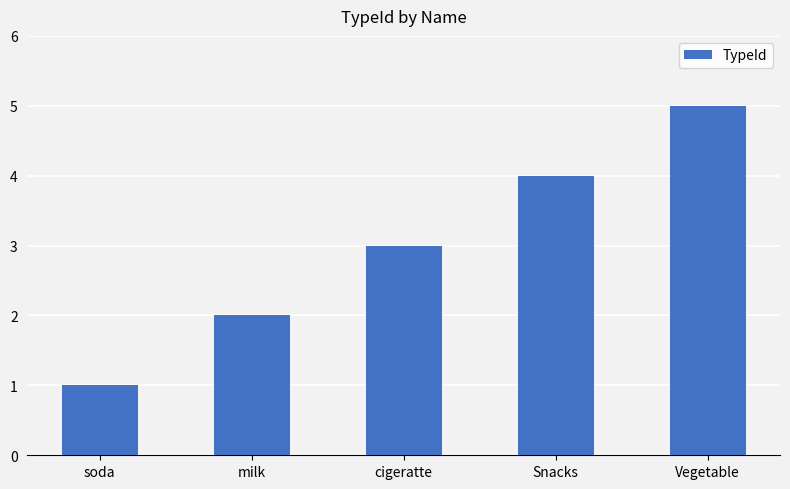

How many bars are there in total?

5